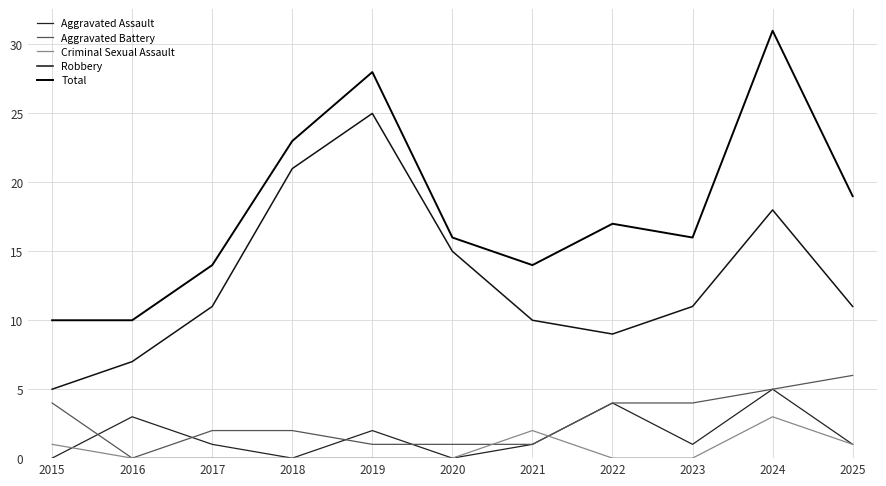

How many times do Criminal Sexual Assault and Aggravated Assault cross each other?

2